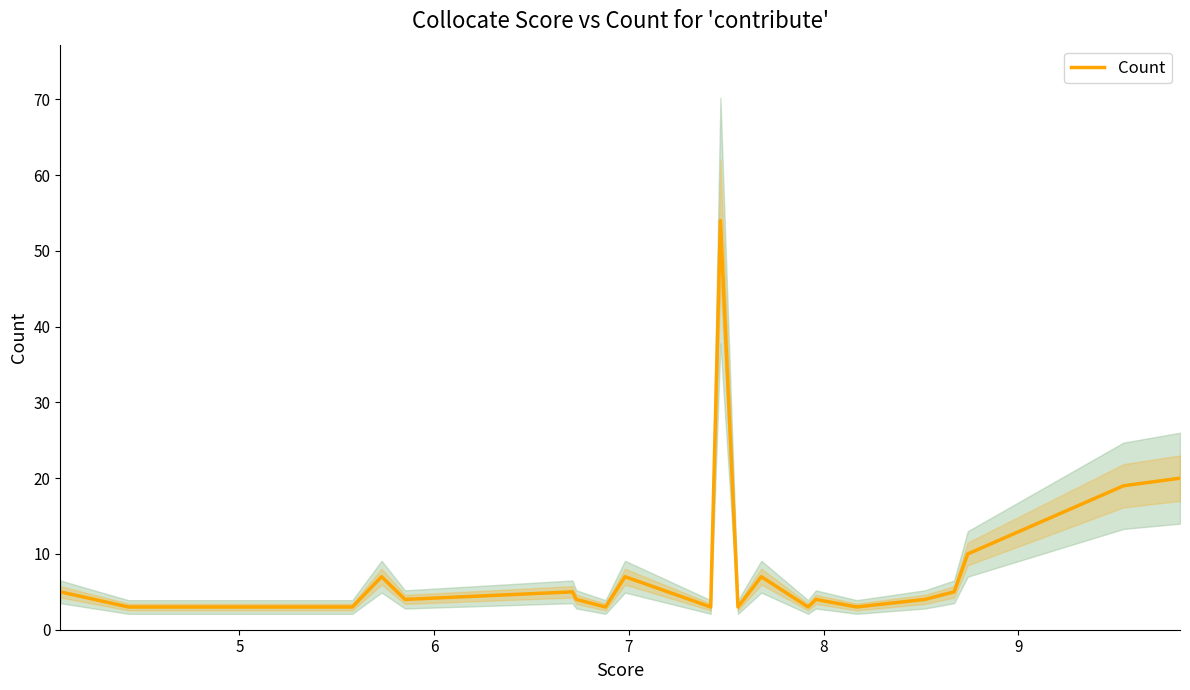

What is the lowest value of the Count series?

3